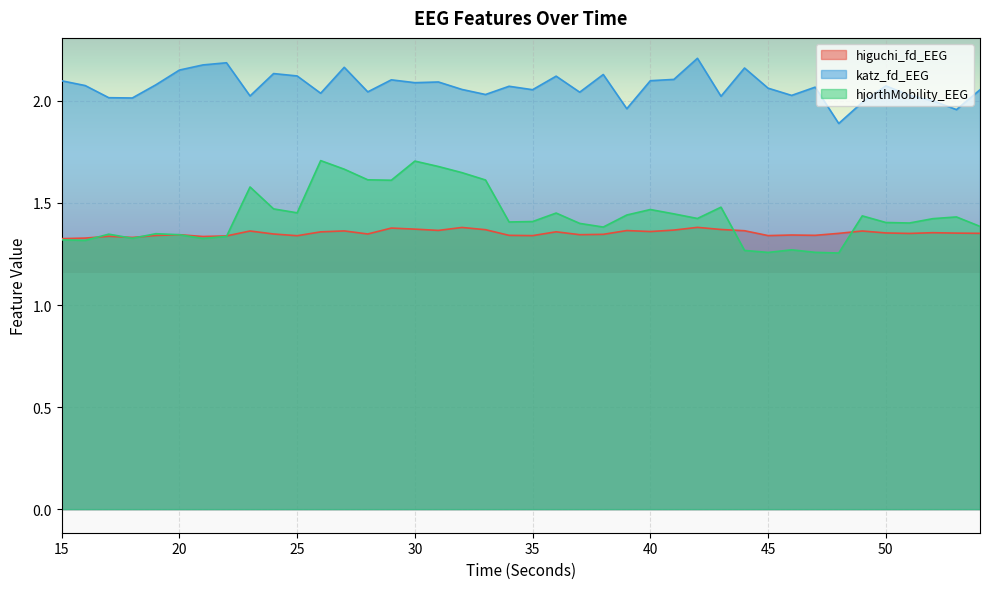

Which series has the largest total across all categories?

katz_fd_EEG